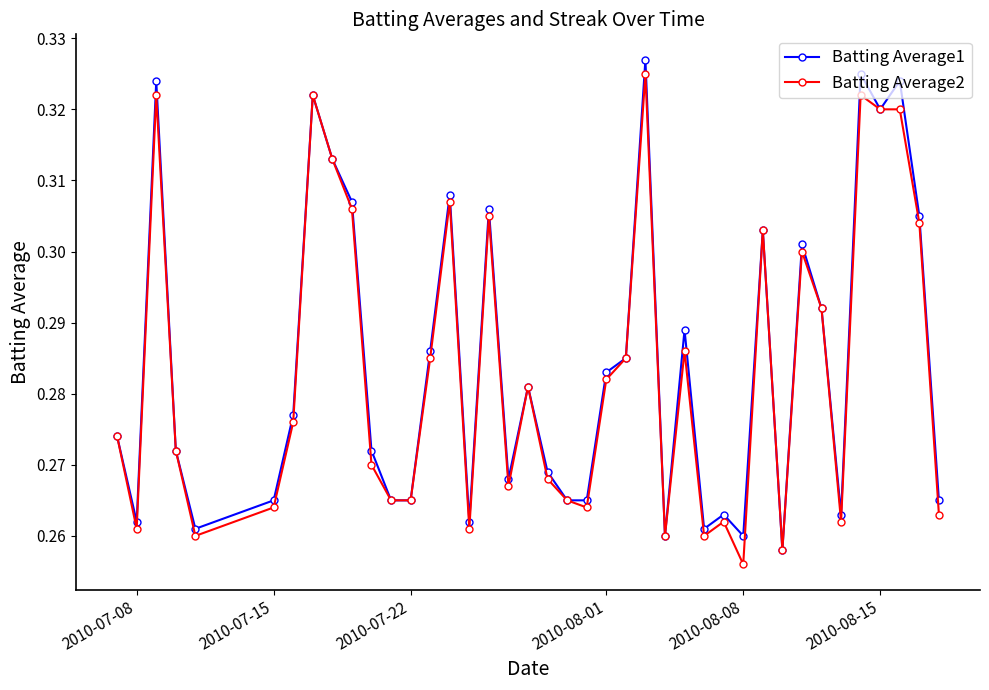

Does the chart have visible grid lines?

No